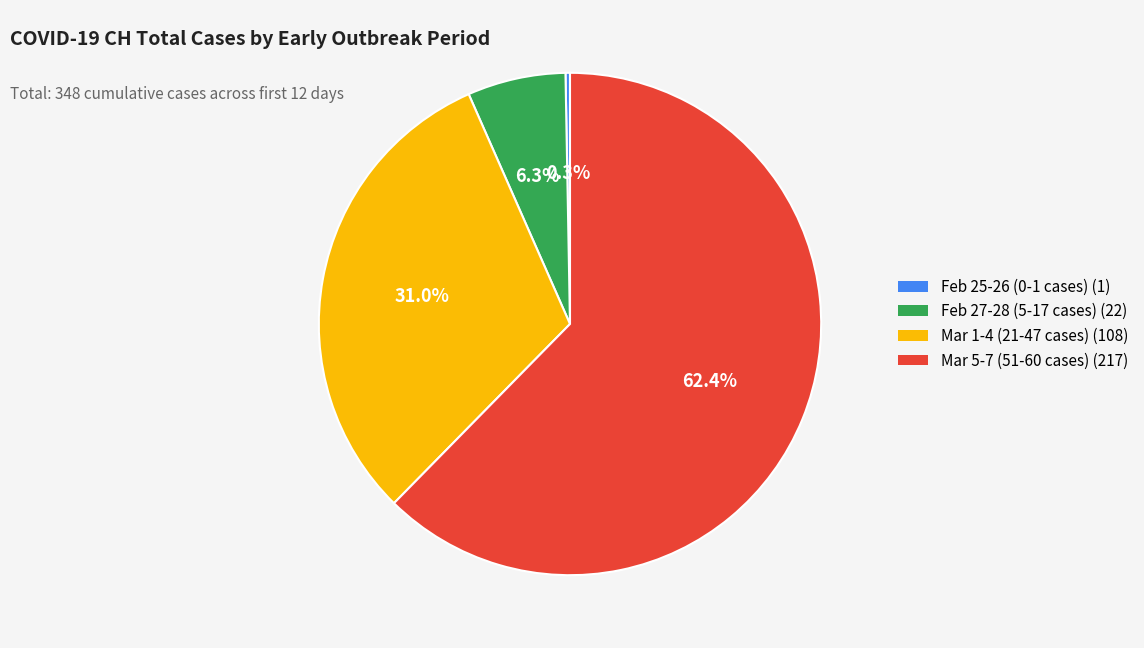

How many slices are in this pie chart?

4